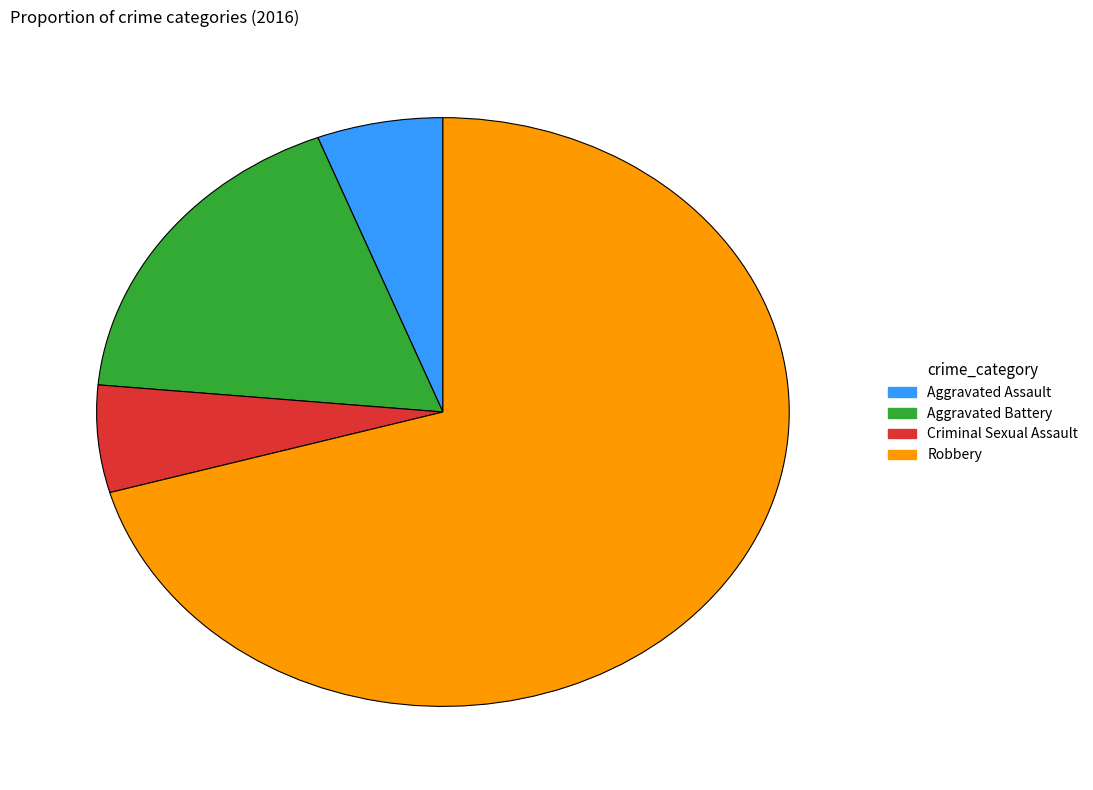

Is it true that Aggravated Assault is 19% of the pie?

False